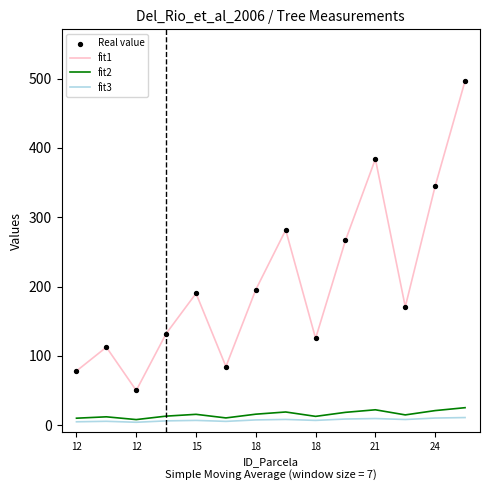

True or false: fit2 and fit1 intersect in this chart.

False